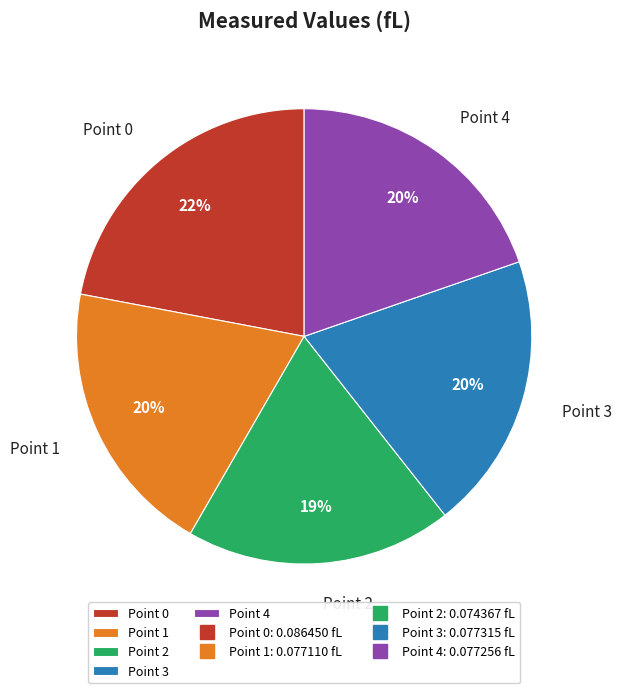

What is the largest slice in the pie chart?

Point 0